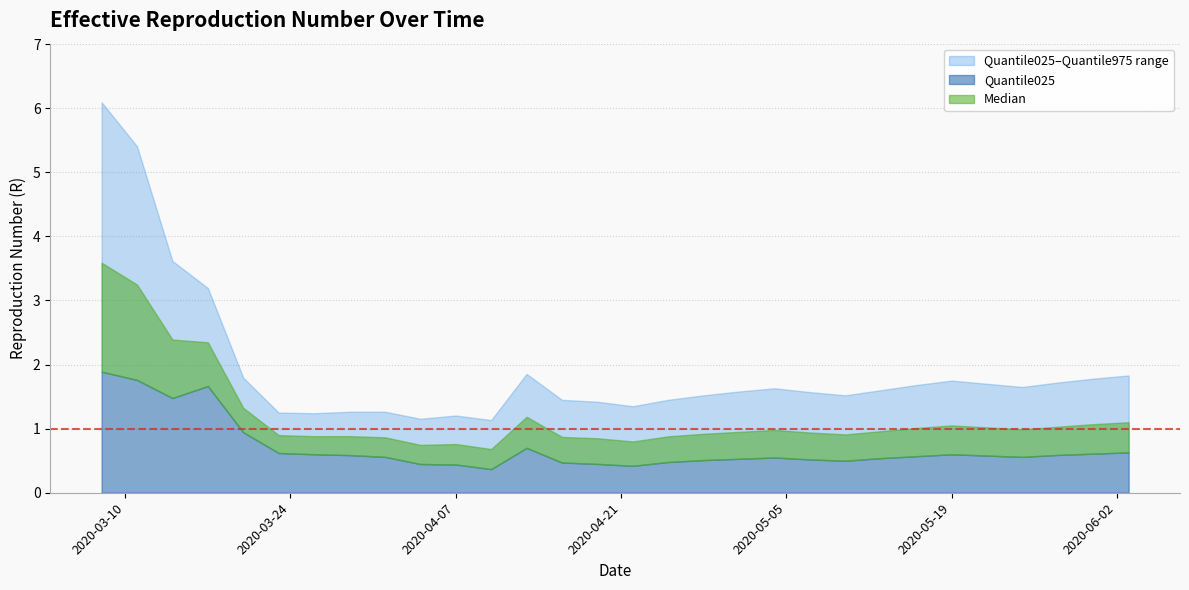

Is it true that Median equals 1.0 at 2020-04-10?

False